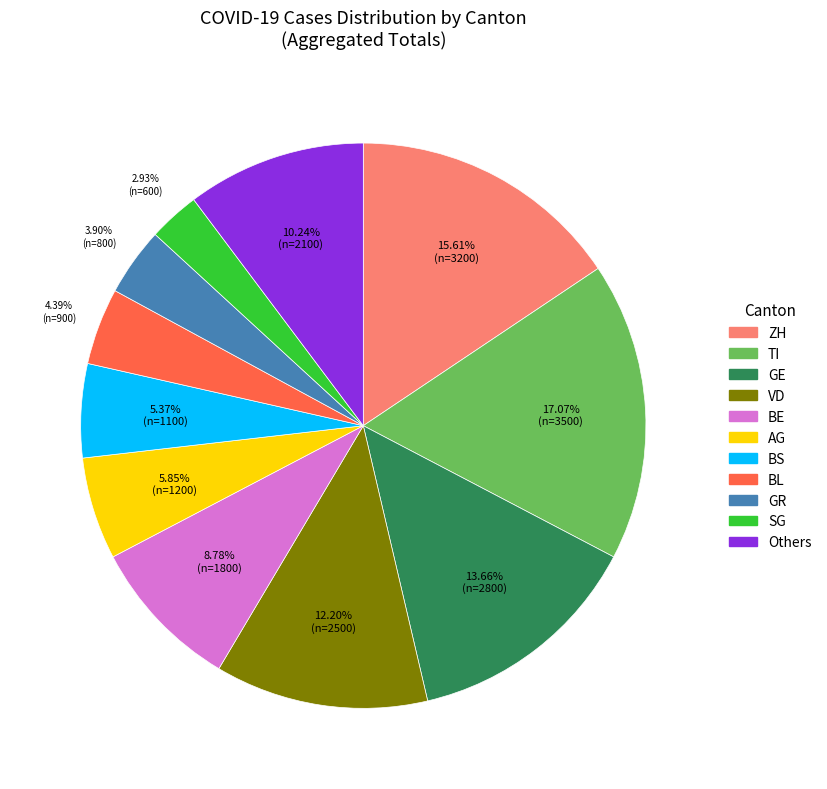

Does any single category account for the majority?

No